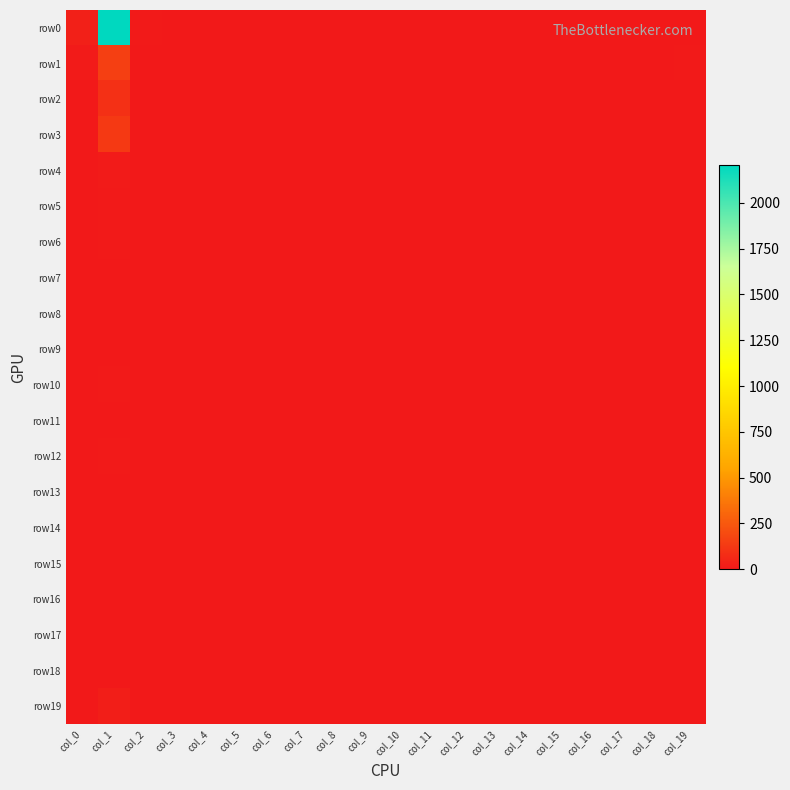

Reading left to right, list all the values displayed in this chart.

row0: col_0=30	col_1=2206	col_2=8	col_3=0	col_4=0	col_5=0	col_6=0	col_7=1	col_8=0	col_9=0	col_10=0	col_11=0	col_12=0	col_13=0	col_14=0	col_15=0	col_16=0	col_17=0	col_18=0	col_19=0
row1: col_0=11	col_1=153	col_2=0	col_3=0	col_4=0	col_5=0	col_6=0	col_7=0	col_8=0	col_9=0	col_10=0	col_11=0	col_12=0	col_13=0	col_14=0	col_15=0	col_16=0	col_17=0	col_18=0	col_19=6
row2: col_0=3	col_1=91	col_2=0	col_3=0	col_4=0	col_5=0	col_6=0	col_7=0	col_8=0	col_9=0	col_10=0	col_11=0	col_12=0	col_13=0	col_14=0	col_15=0	col_16=0	col_17=0	col_18=0	col_19=3
row3: col_0=3	col_1=128	col_2=0	col_3=0	col_4=0	col_5=0	col_6=0	col_7=0	col_8=0	col_9=0	col_10=0	col_11=0	col_12=0	col_13=0	col_14=0	col_15=0	col_16=0	col_17=0	col_18=0	col_19=1
row4: col_0=2	col_1=11	col_2=0	col_3=0	col_4=0	col_5=0	col_6=0	col_7=0	col_8=0	col_9=0	col_10=0	col_11=0	col_12=0	col_13=0	col_14=0	col_15=0	col_16=0	col_17=0	col_18=0	col_19=0
row5: col_0=0	col_1=7	col_2=1	col_3=0	col_4=0	col_5=0	col_6=0	col_7=0	col_8=0	col_9=0	col_10=0	col_11=0	col_12=0	col_13=0	col_14=0	col_15=0	col_16=0	col_17=0	col_18=0	col_19=0
row6: col_0=1	col_1=6	col_2=0	col_3=0	col_4=0	col_5=0	col_6=0	col_7=0	col_8=0	col_9=0	col_10=0	col_11=0	col_12=0	col_13=0	col_14=0	col_15=0	col_16=0	col_17=0	col_18=0	col_19=0
row7: col_0=3	col_1=3	col_2=1	col_3=0	col_4=0	col_5=0	col_6=0	col_7=0	col_8=0	col_9=0	col_10=0	col_11=0	col_12=0	col_13=0	col_14=0	col_15=0	col_16=0	col_17=0	col_18=0	col_19=0
row8: col_0=0	col_1=1	col_2=0	col_3=0	col_4=0	col_5=0	col_6=0	col_7=0	col_8=0	col_9=0	col_10=0	col_11=0	col_12=0	col_13=0	col_14=0	col_15=0	col_16=0	col_17=0	col_18=0	col_19=0
row9: col_0=0	col_1=4	col_2=0	col_3=0	col_4=0	col_5=0	col_6=0	col_7=0	col_8=0	col_9=0	col_10=0	col_11=0	col_12=0	col_13=0	col_14=0	col_15=0	col_16=0	col_17=0	col_18=0	col_19=0
row10: col_0=0	col_1=5	col_2=0	col_3=0	col_4=0	col_5=0	col_6=0	col_7=0	col_8=0	col_9=0	col_10=0	col_11=0	col_12=0	col_13=0	col_14=0	col_15=0	col_16=0	col_17=0	col_18=0	col_19=0
row11: col_0=1	col_1=2	col_2=0	col_3=0	col_4=0	col_5=0	col_6=0	col_7=0	col_8=0	col_9=0	col_10=0	col_11=0	col_12=0	col_13=0	col_14=0	col_15=0	col_16=0	col_17=0	col_18=0	col_19=0
row12: col_0=0	col_1=5	col_2=0	col_3=0	col_4=0	col_5=0	col_6=0	col_7=0	col_8=0	col_9=0	col_10=0	col_11=0	col_12=0	col_13=0	col_14=0	col_15=0	col_16=0	col_17=0	col_18=0	col_19=0
row13: col_0=0	col_1=2	col_2=0	col_3=0	col_4=0	col_5=0	col_6=0	col_7=0	col_8=0	col_9=0	col_10=0	col_11=0	col_12=0	col_13=0	col_14=0	col_15=0	col_16=0	col_17=0	col_18=0	col_19=0
row14: col_0=0	col_1=3	col_2=0	col_3=0	col_4=0	col_5=0	col_6=0	col_7=0	col_8=0	col_9=0	col_10=0	col_11=0	col_12=0	col_13=0	col_14=0	col_15=0	col_16=0	col_17=0	col_18=0	col_19=0
row15: col_0=0	col_1=3	col_2=0	col_3=0	col_4=0	col_5=0	col_6=0	col_7=0	col_8=0	col_9=0	col_10=0	col_11=0	col_12=0	col_13=0	col_14=0	col_15=0	col_16=0	col_17=0	col_18=0	col_19=0
row16: col_0=0	col_1=4	col_2=0	col_3=0	col_4=0	col_5=0	col_6=0	col_7=0	col_8=0	col_9=0	col_10=0	col_11=0	col_12=0	col_13=0	col_14=0	col_15=0	col_16=0	col_17=0	col_18=0	col_19=0
row17: col_0=0	col_1=0	col_2=0	col_3=0	col_4=0	col_5=0	col_6=0	col_7=0	col_8=0	col_9=0	col_10=0	col_11=0	col_12=0	col_13=0	col_14=0	col_15=0	col_16=0	col_17=0	col_18=0	col_19=0
row18: col_0=0	col_1=0	col_2=0	col_3=0	col_4=0	col_5=0	col_6=0	col_7=0	col_8=0	col_9=0	col_10=0	col_11=0	col_12=0	col_13=0	col_14=0	col_15=0	col_16=0	col_17=0	col_18=0	col_19=0
row19: col_0=2	col_1=24	col_2=1	col_3=0	col_4=0	col_5=0	col_6=0	col_7=0	col_8=0	col_9=0	col_10=0	col_11=0	col_12=0	col_13=0	col_14=0	col_15=0	col_16=0	col_17=0	col_18=0	col_19=0